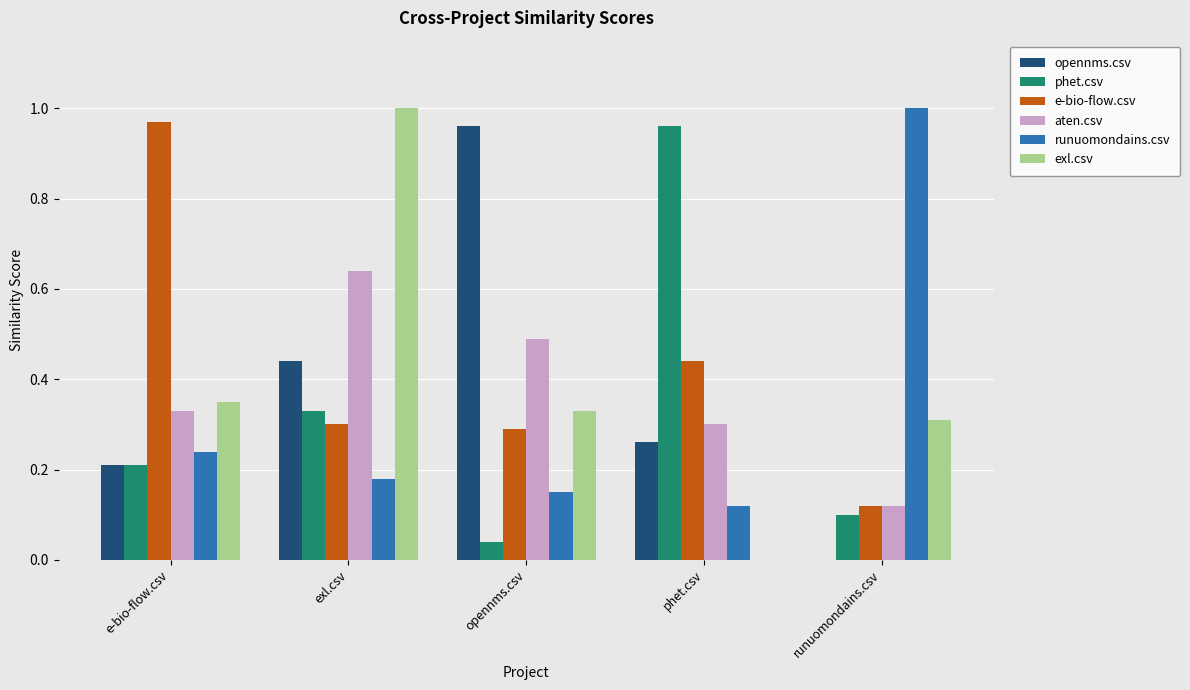

What is the total value across all series at exl.csv?

2.9